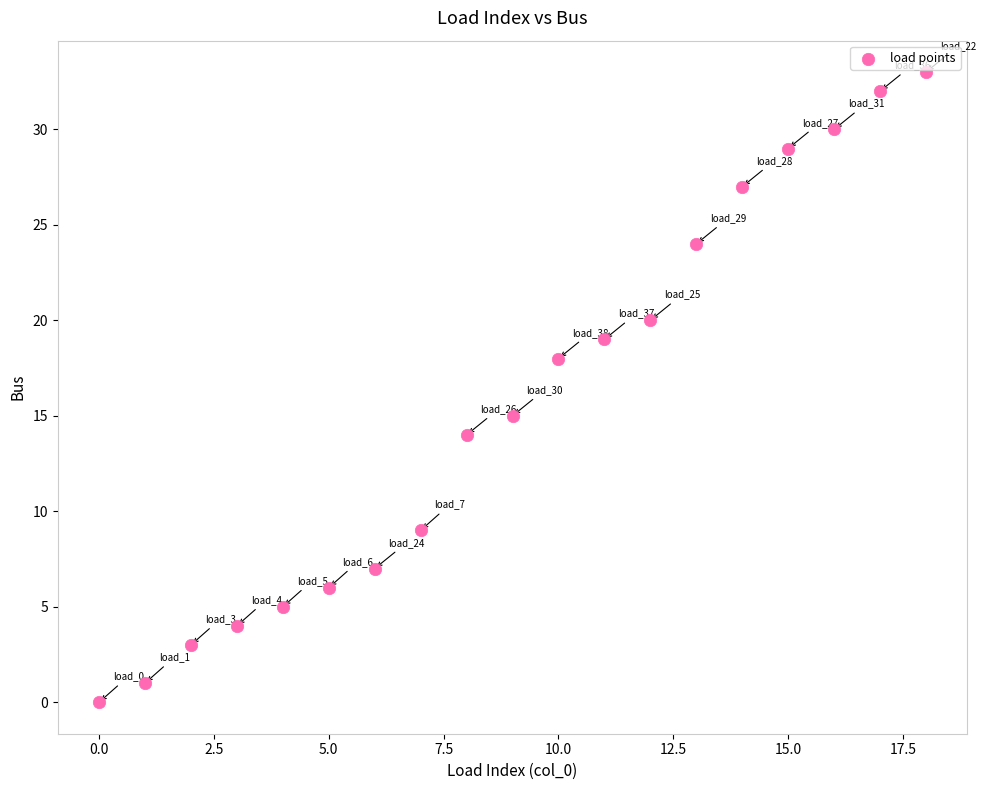

What Y value in the scatter plot is closest to 16?

15